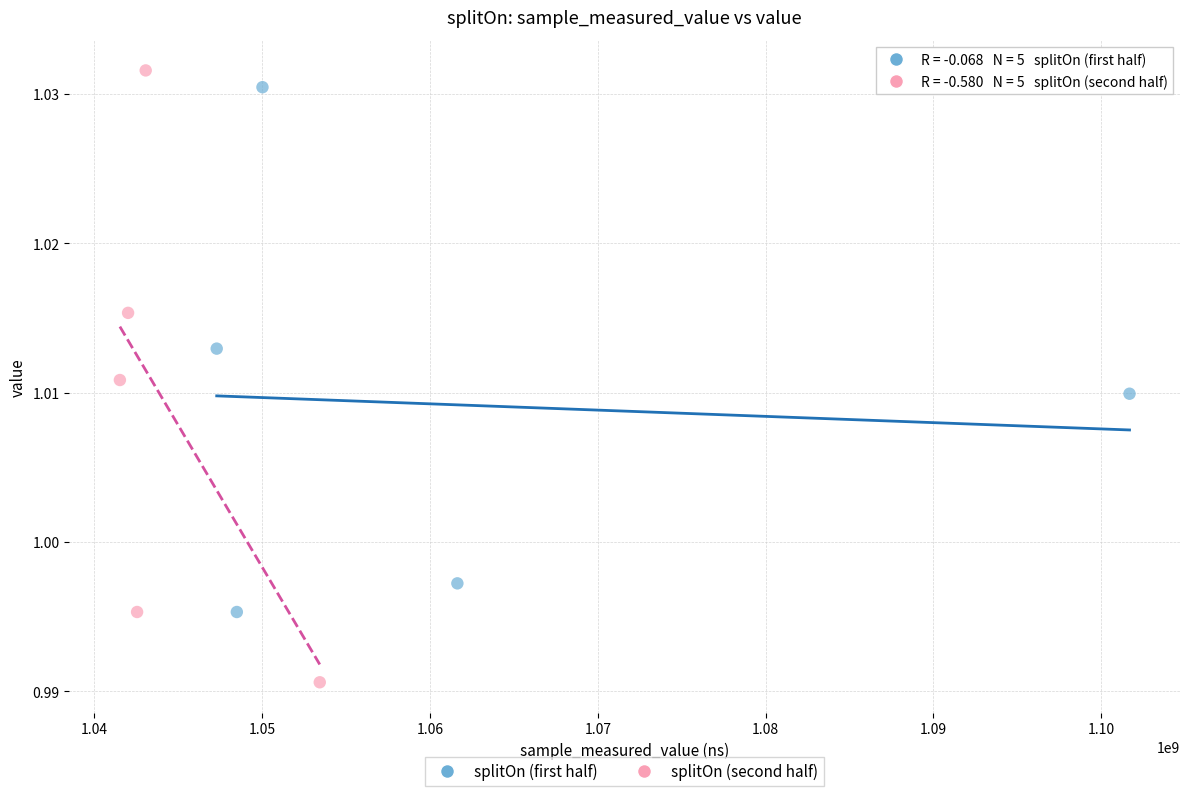

Which series has the largest Y range (max minus min)?

splitOn (second half)